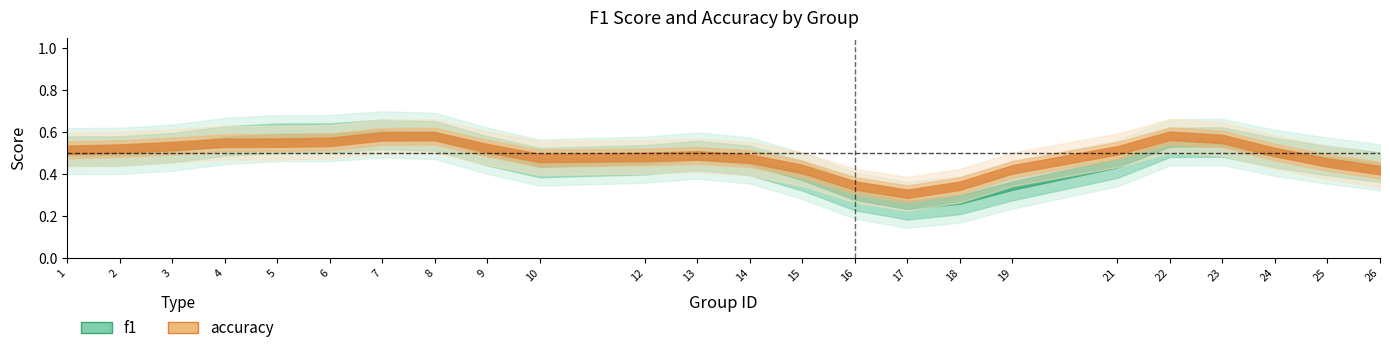

Does the chart have visible grid lines?

No